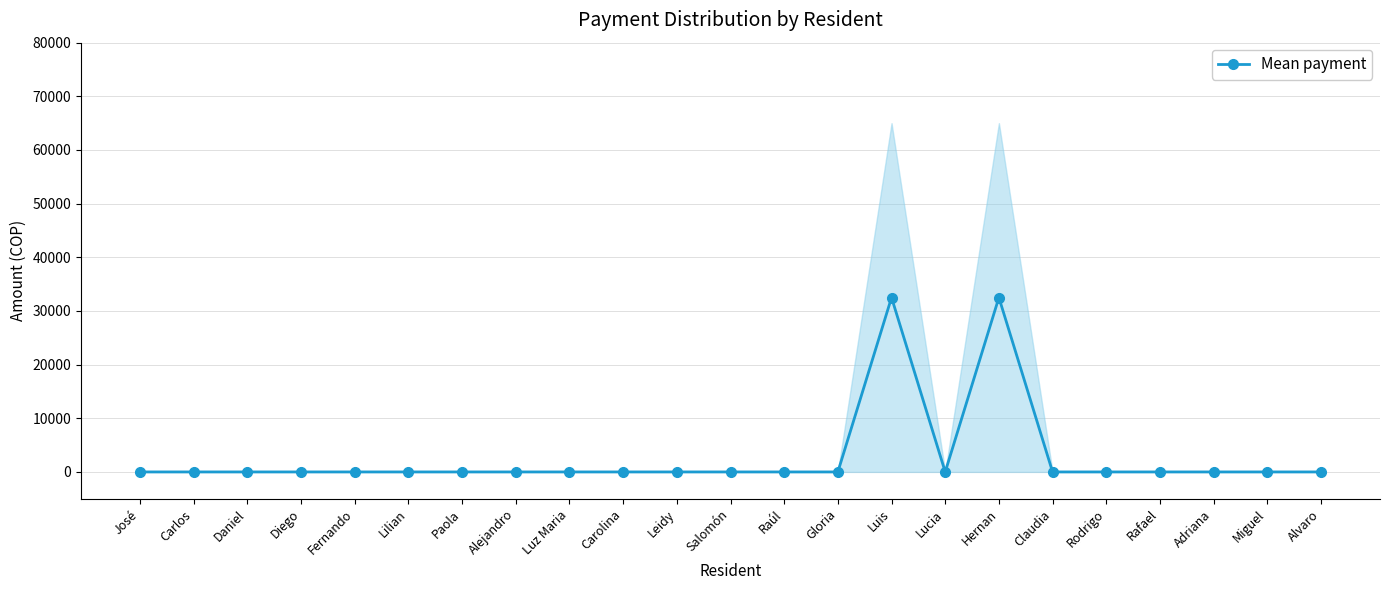

True or false: the data shows 18911 at Fernando.

False